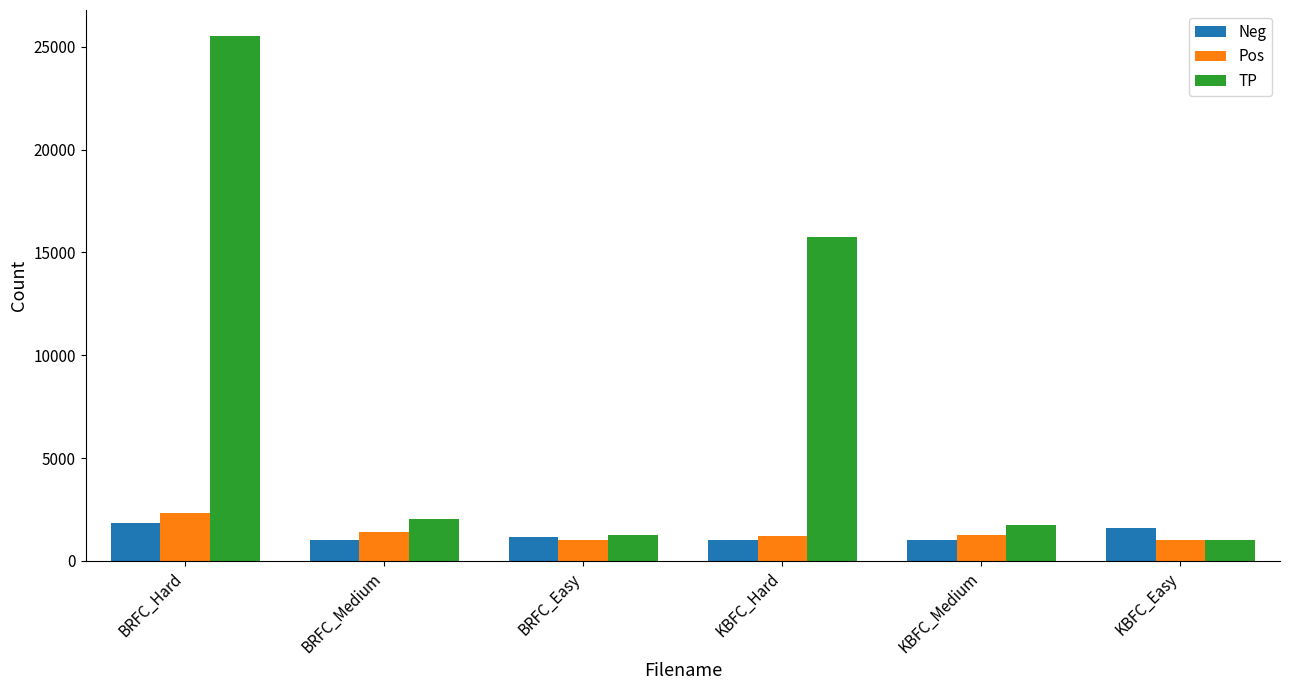

What is the difference between the highest and lowest values at KBFC_Medium?

768